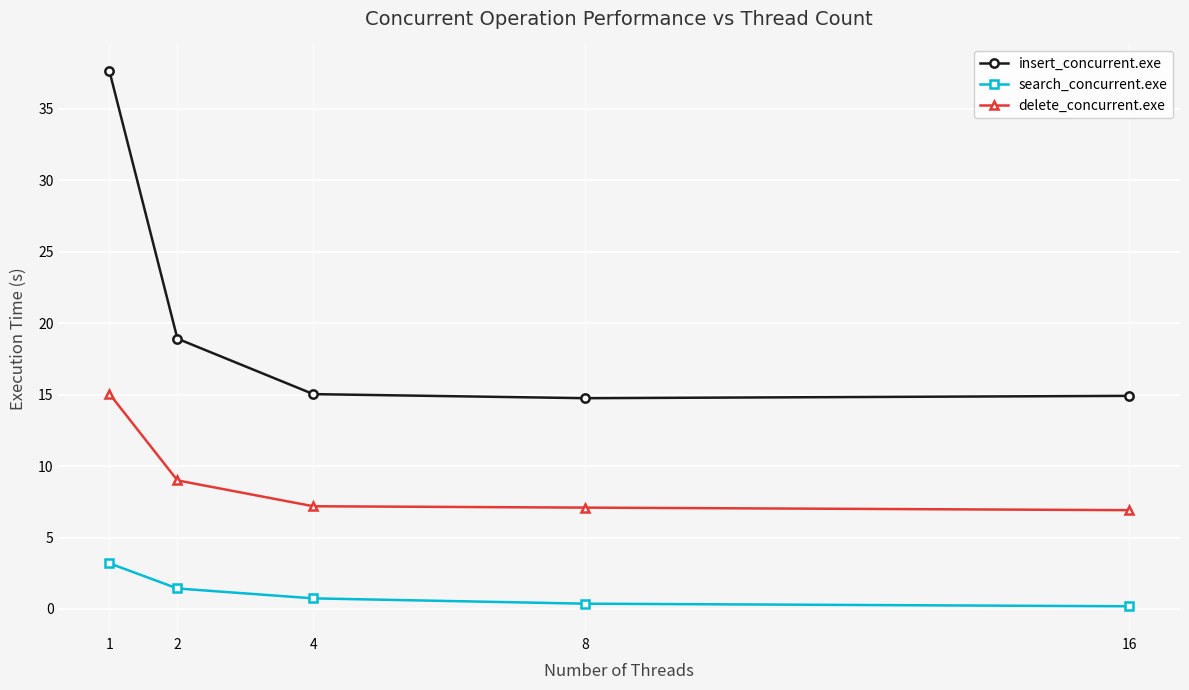

Is it true that insert_concurrent.exe equals 53.3 at 1?

False